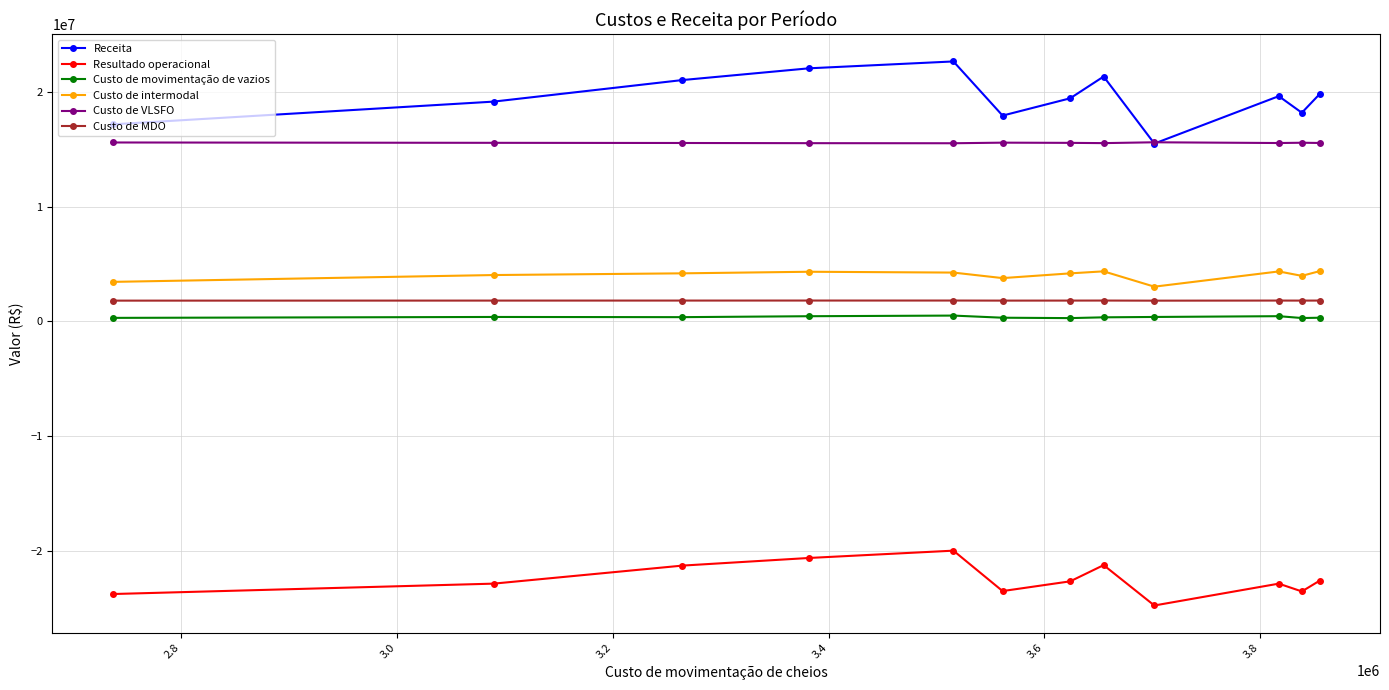

List the series in order of their peak value, lowest first.

Resultado operacional, Custo de movimentação de vazios, Custo de MDO, Custo de intermodal, Custo de VLSFO, Receita